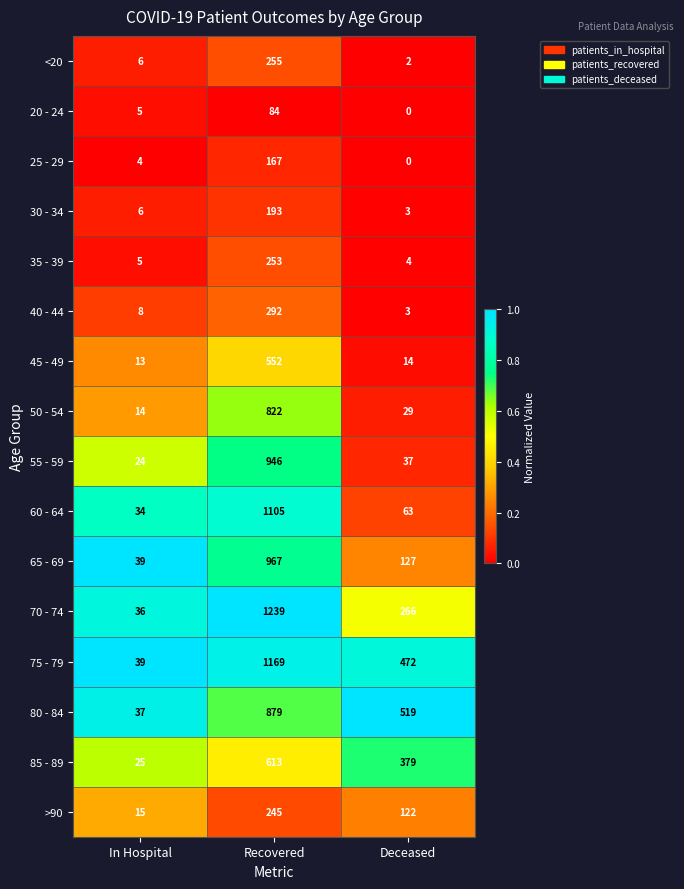

Which series has the largest range (max minus min)?

70 - 74